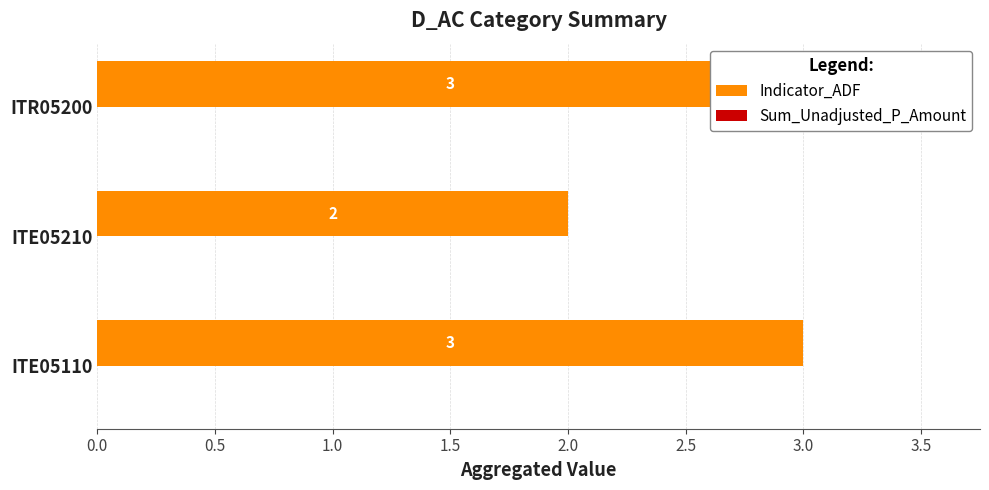

Count the number of data series in this chart.

2